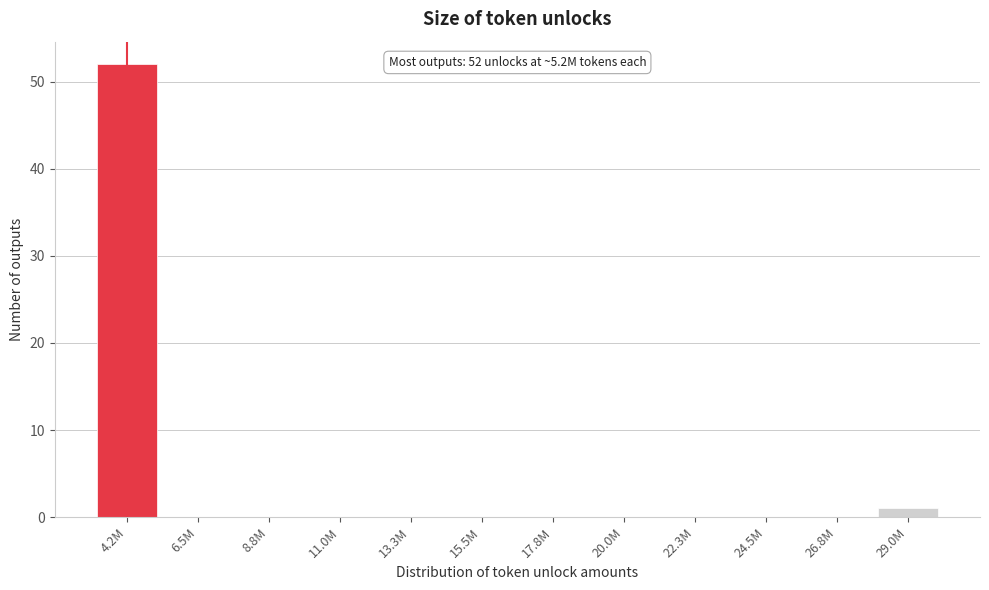

Reading right to left, what are all the values shown in this chart?

29.0M=1	26.8M=0	24.5M=0	22.3M=0	20.0M=0	17.8M=0	15.5M=0	13.3M=0	11.0M=0	8.8M=0	6.5M=0	4.2M=52